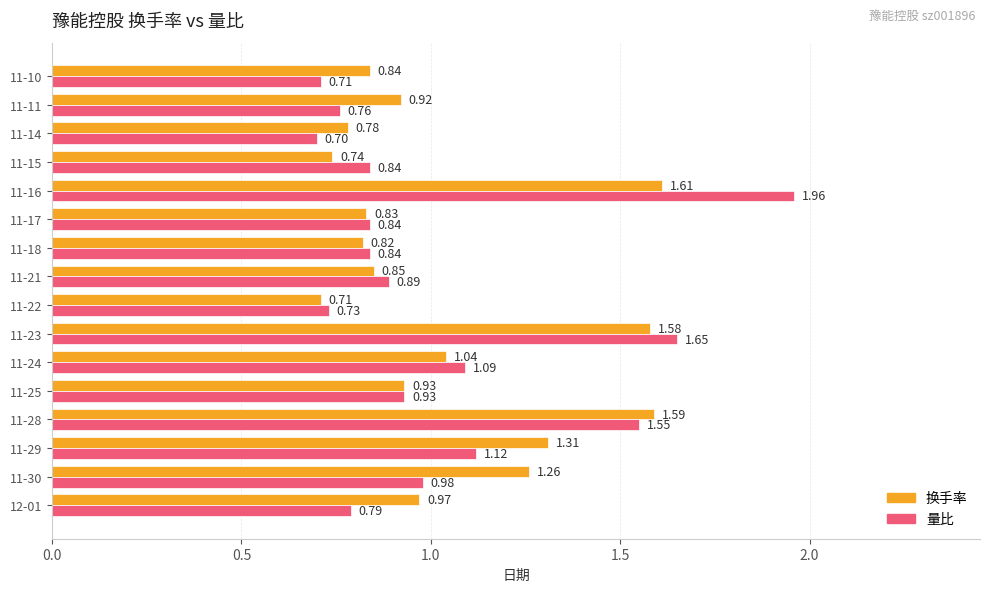

Between 11-22 and 11-17, which series saw the biggest shift?

换手率